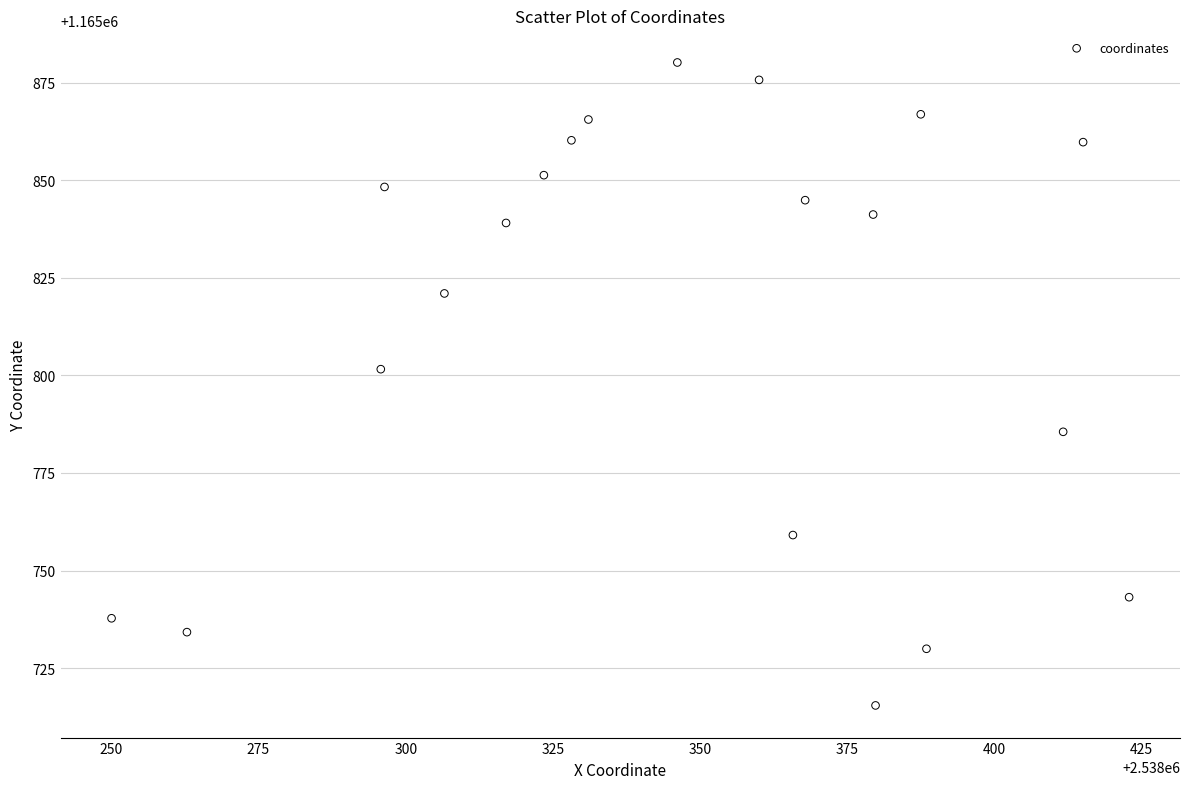

What Y value in the scatter plot is closest to 1165797?

1165801.6